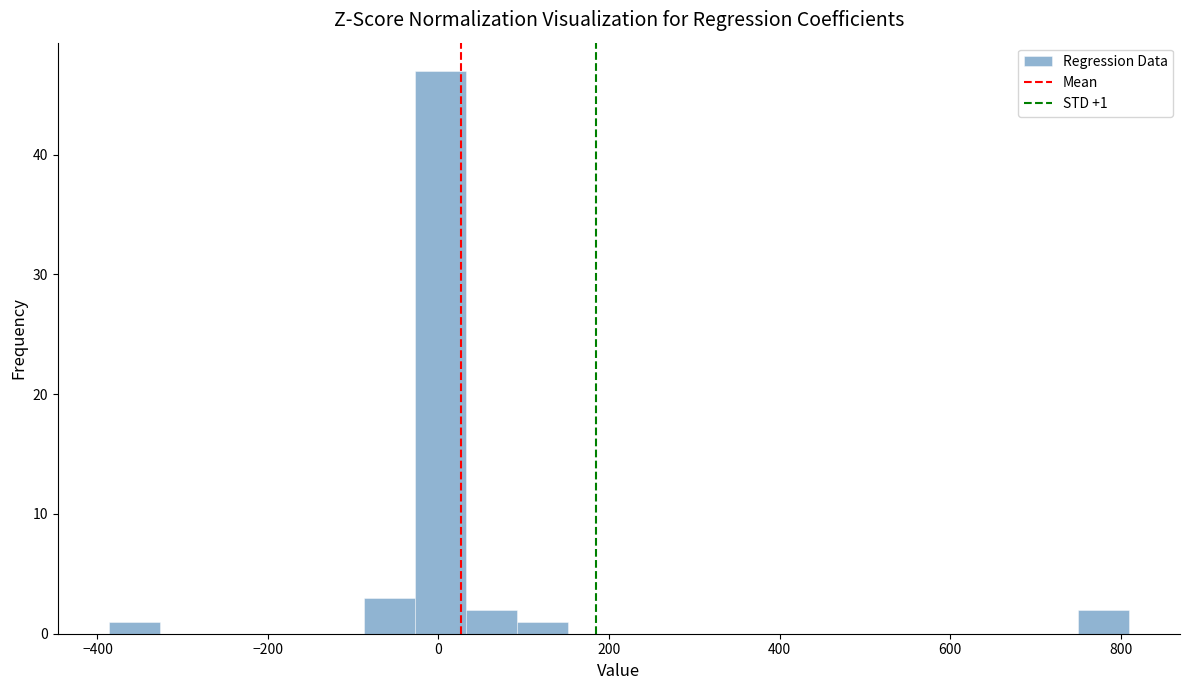

Read against the x-axis, roughly where is the centre of the tallest bar?

0